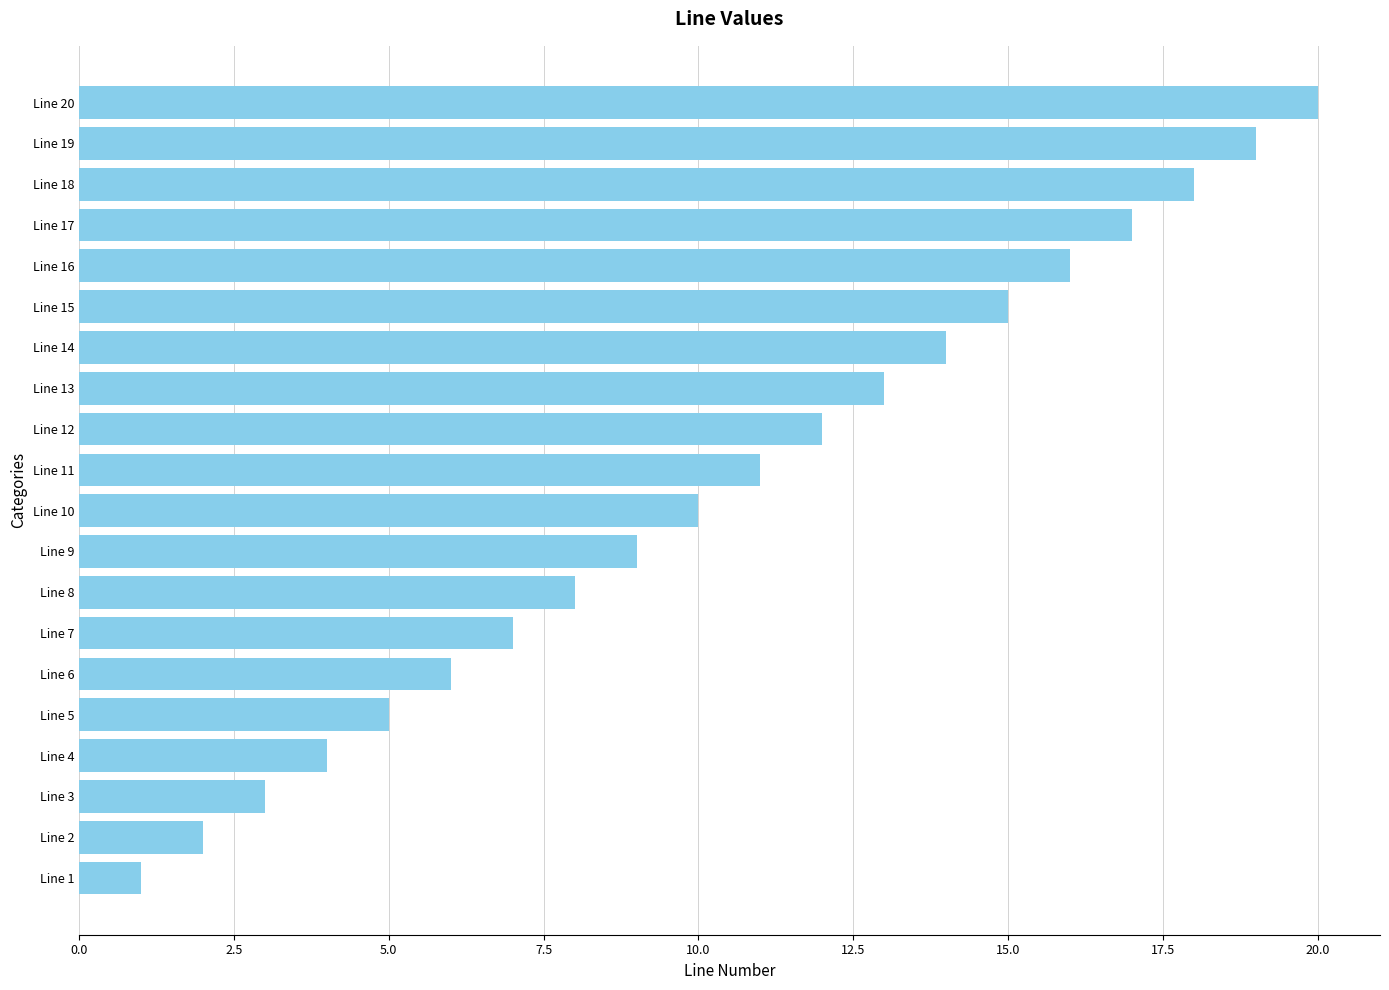

True or false: the data shows 3 at Line 2.

False